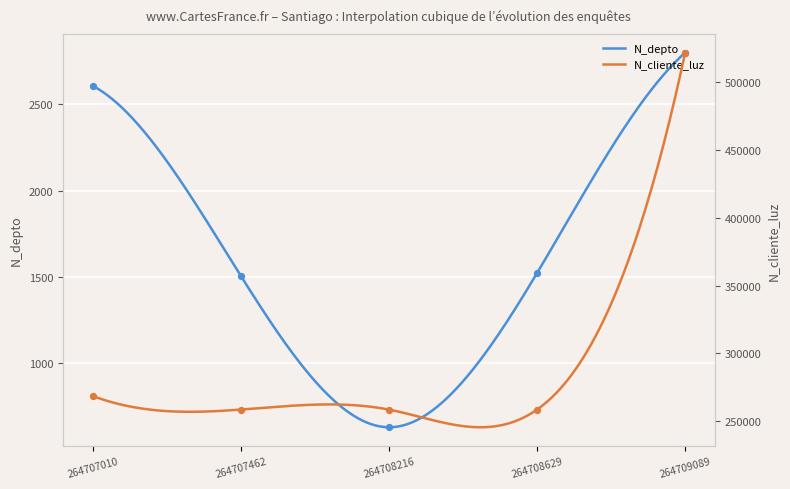

Which series contains the highest Y value?

N_cliente_luz